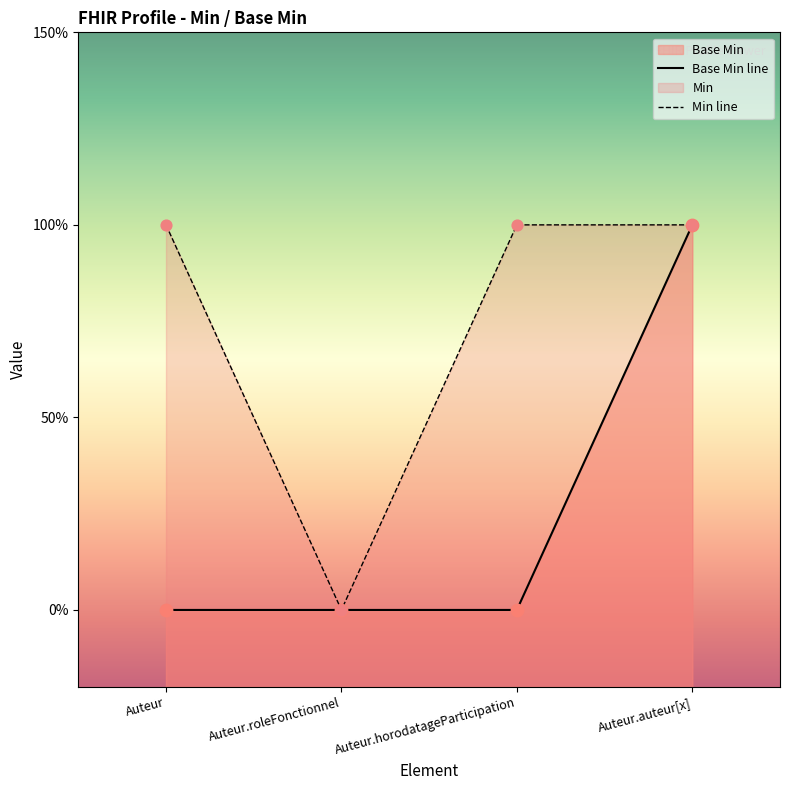

Between Auteur and Auteur.roleFonctionnel, which is larger?

Auteur